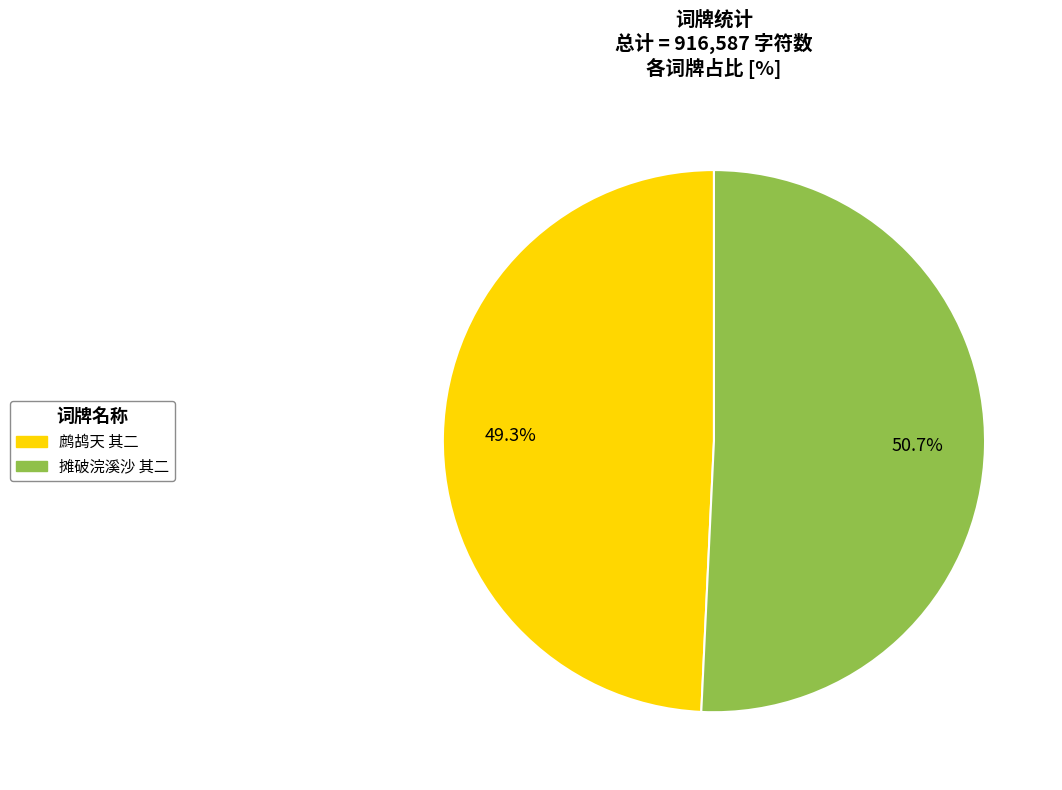

Does any single category account for the majority?

Yes